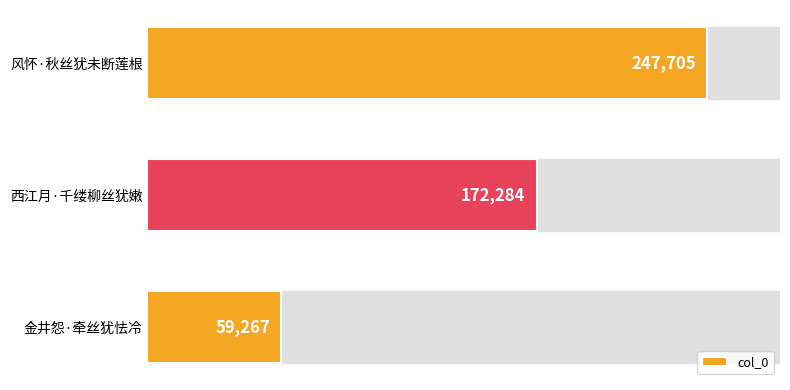

What is the average value?

159752